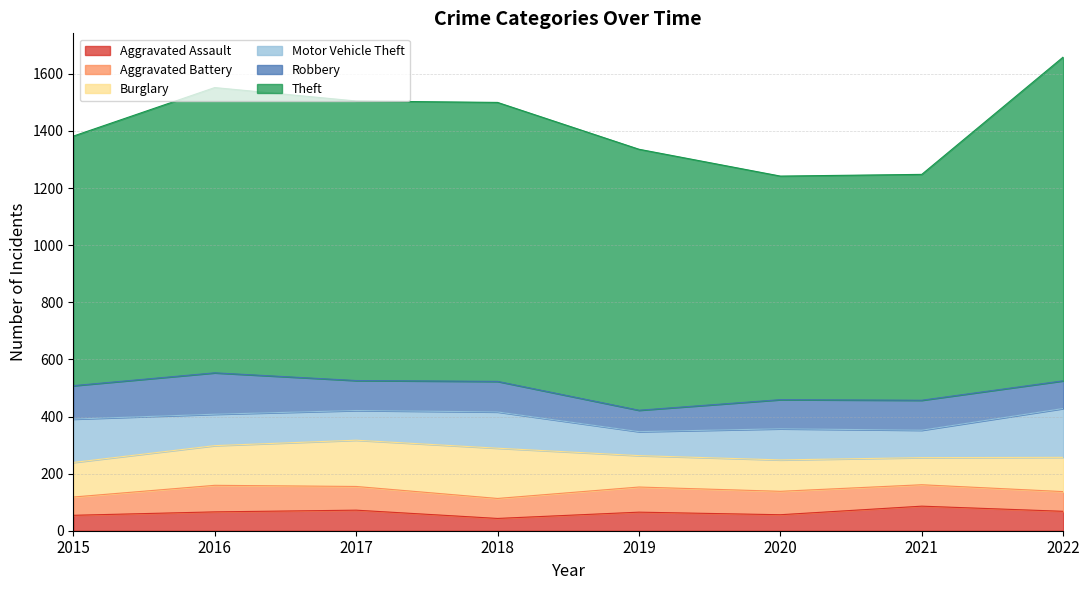

What is the value of the Aggravated Assault point at the 3rd from the left?

72